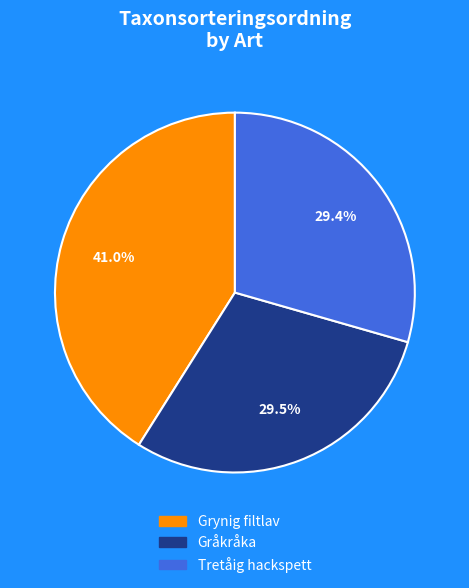

Combined, do Grynig filtlav and Tretåig hackspett account for over 50%?

Yes